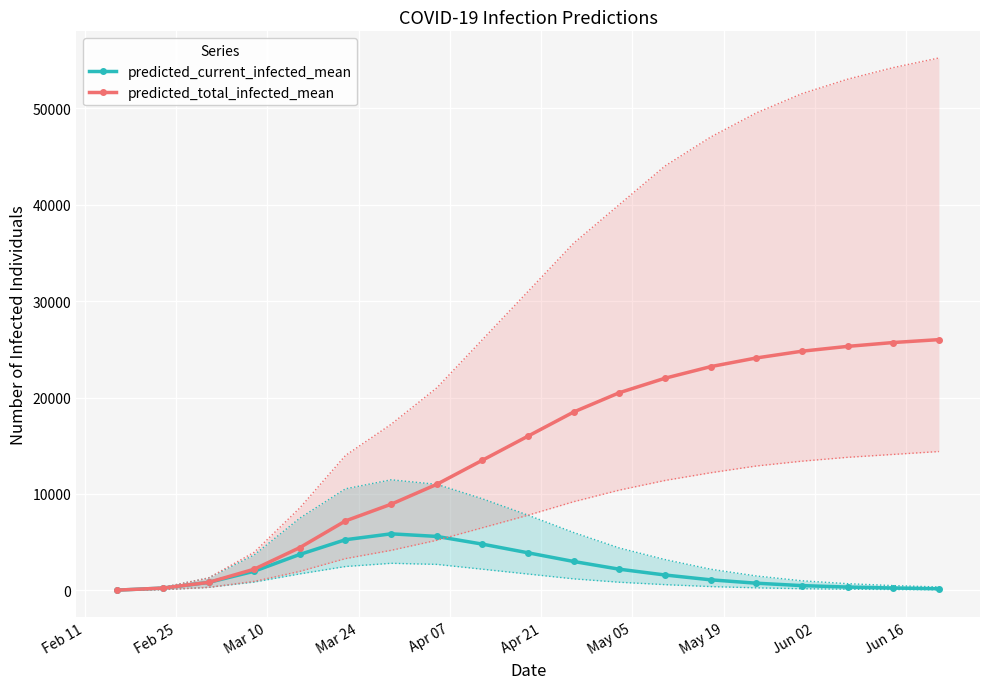

True or false: predicted_total_infected_mean and predicted_current_infected_mean cross at least once.

False